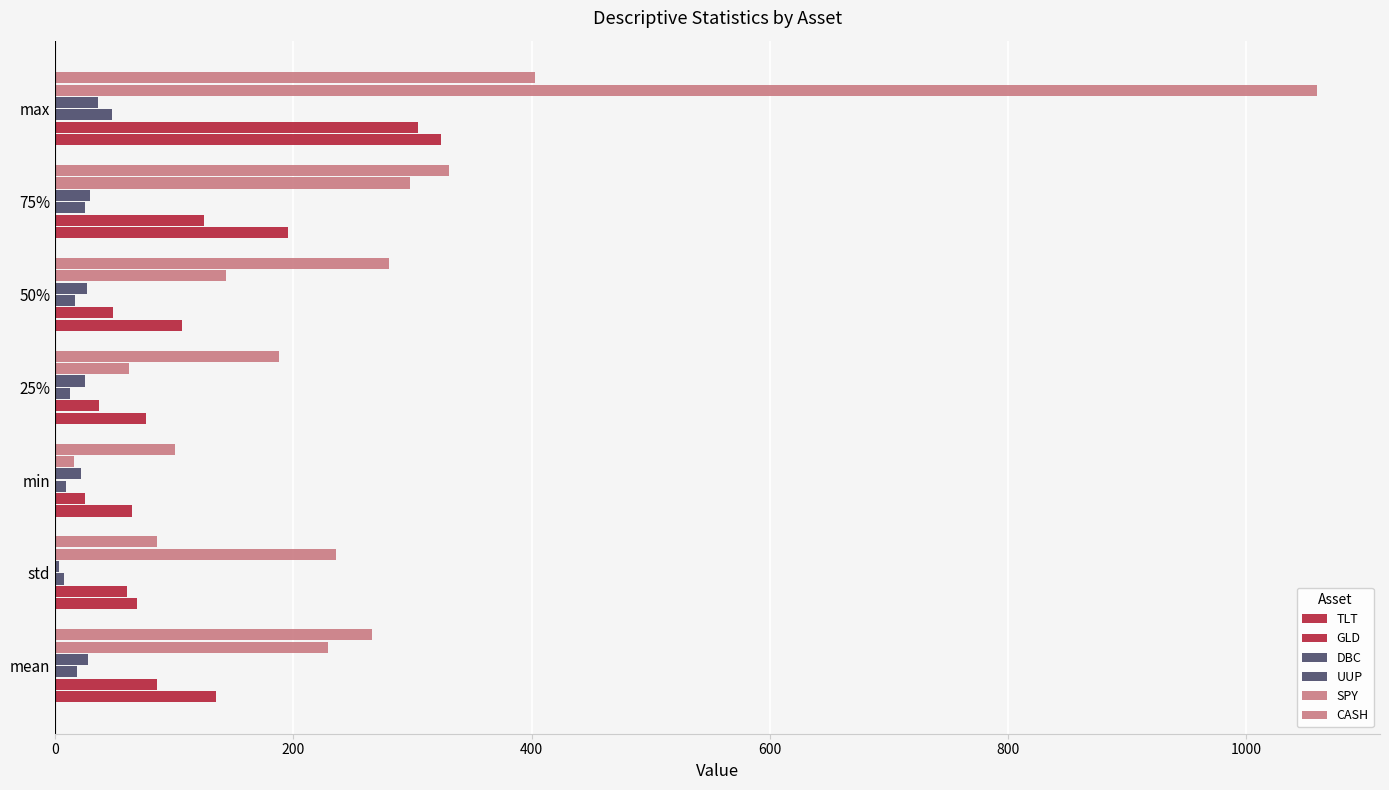

How many data points in TLT are above 106?

4